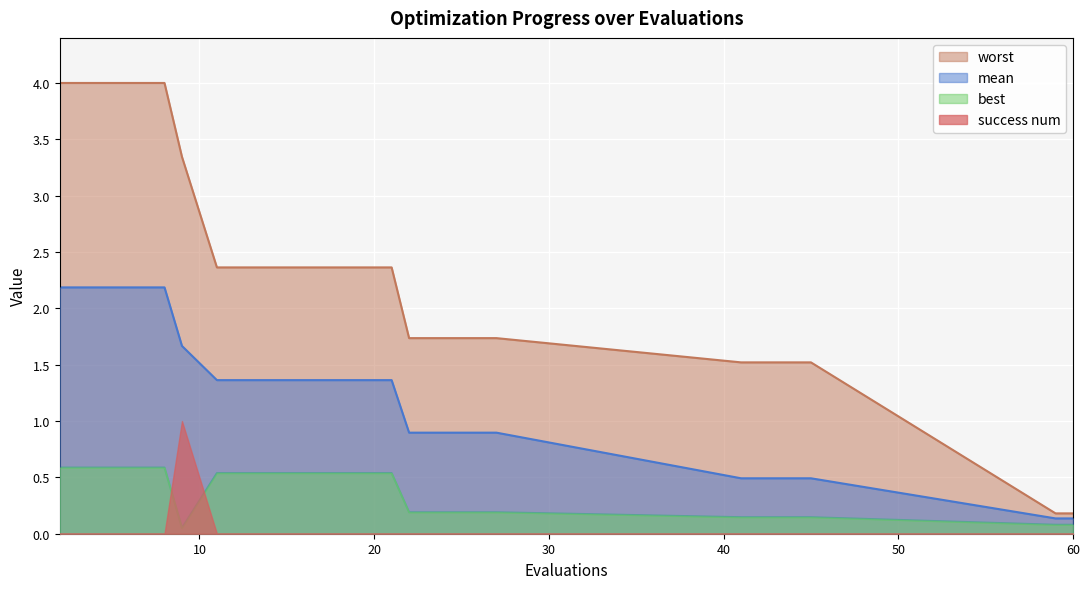

What are all the series names shown in the legend?

worst, mean, best, success num